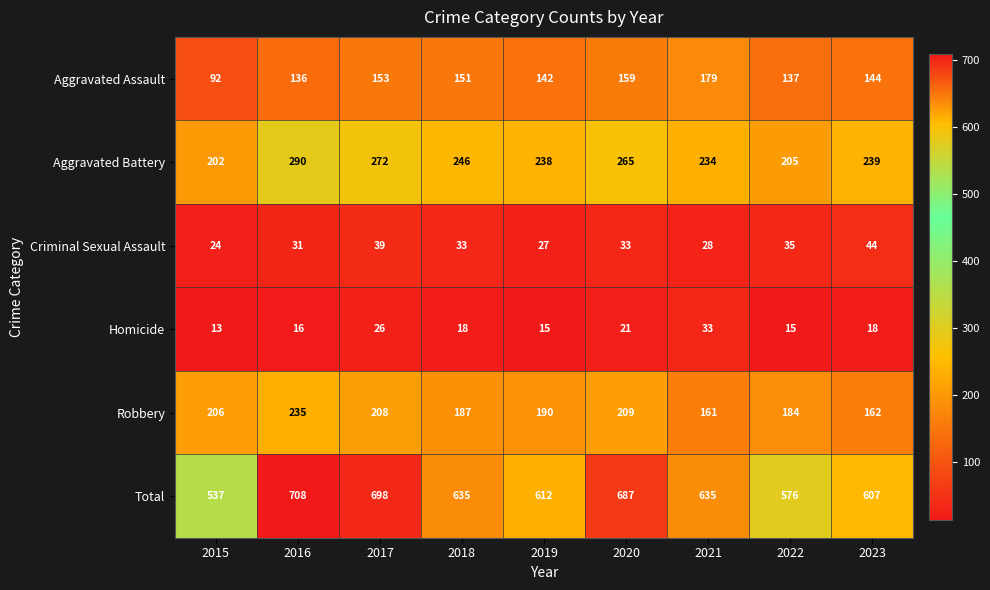

Between 2019 and 2020, which series saw the biggest shift?

Total